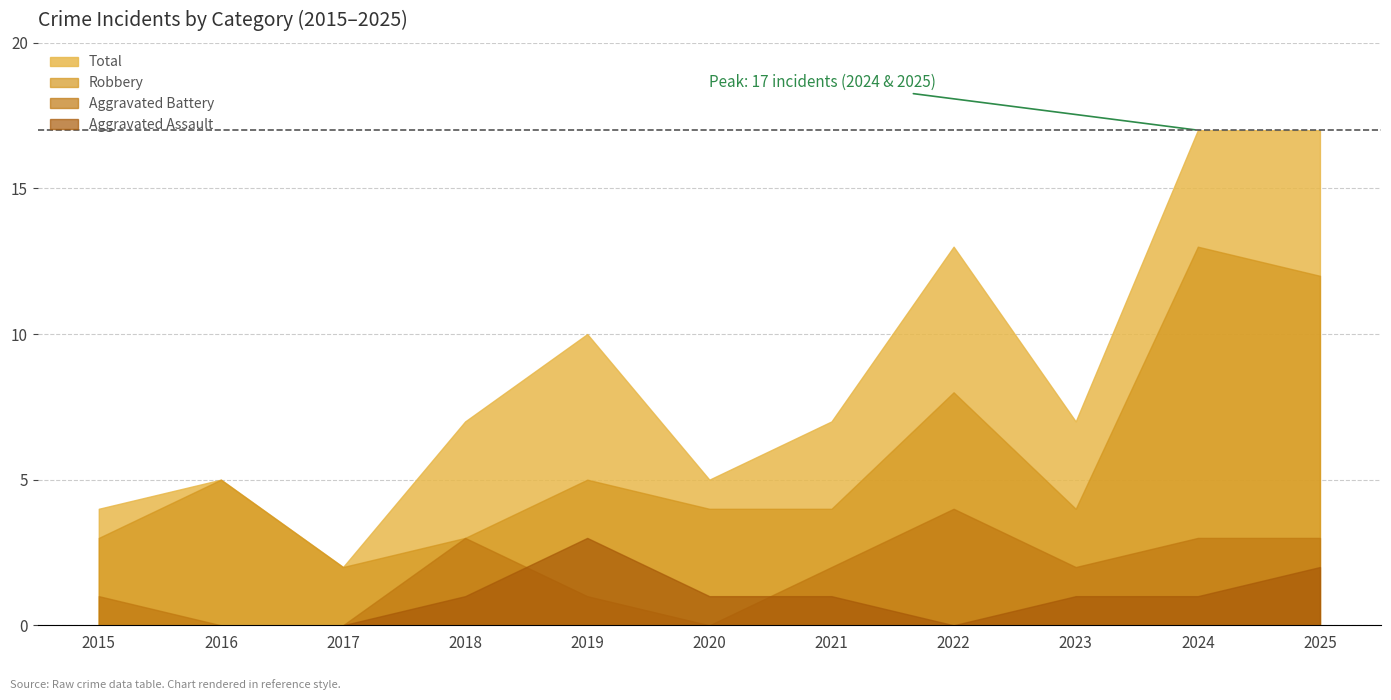

Reading left to right, what are all the values shown in this chart?

Aggravated Assault: 2015=0	2016=0	2017=0	2018=1	2019=3	2020=1	2021=1	2022=0	2023=1	2024=1	2025=2
Aggravated Battery: 2015=1	2016=0	2017=0	2018=3	2019=1	2020=0	2021=2	2022=4	2023=2	2024=3	2025=3
Robbery: 2015=3	2016=5	2017=2	2018=3	2019=5	2020=4	2021=4	2022=8	2023=4	2024=13	2025=12
Total: 2015=4	2016=5	2017=2	2018=7	2019=10	2020=5	2021=7	2022=13	2023=7	2024=17	2025=17